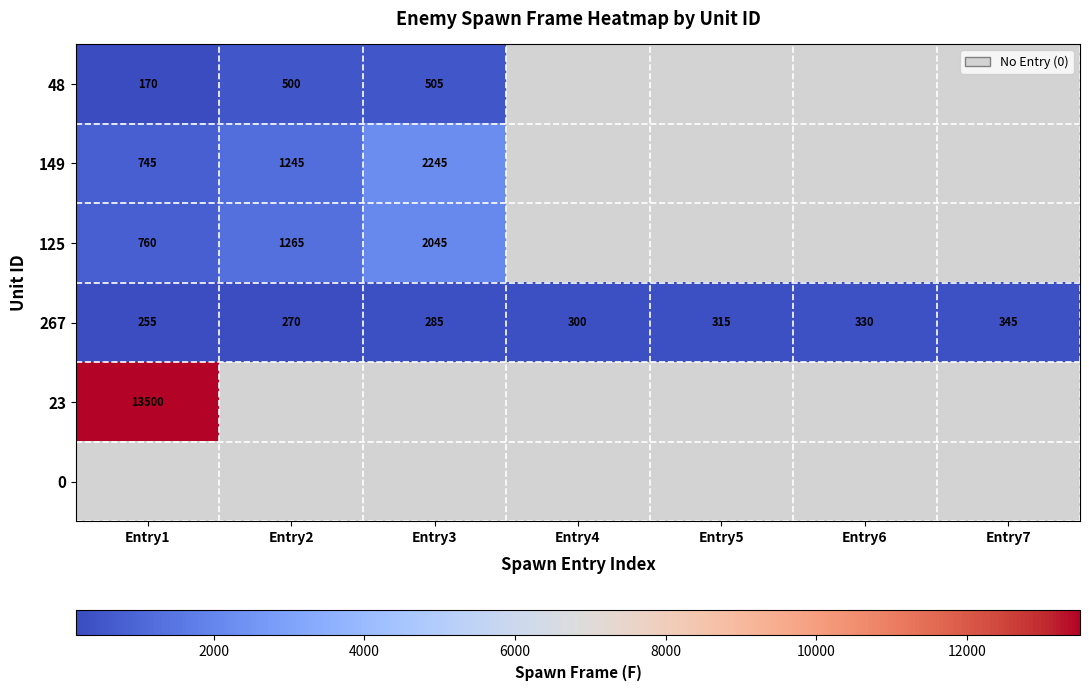

How many categories are shown in the chart?

7